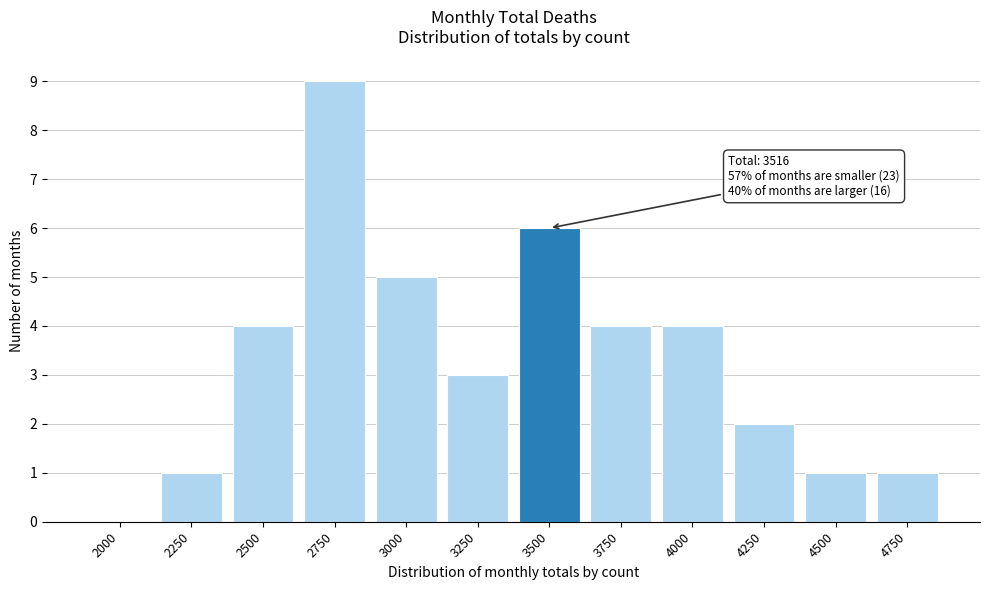

Reading right to left, what are all the values shown in this chart?

4750=1	4500=1	4250=2	4000=4	3750=4	3500=6	3250=3	3000=5	2750=9	2500=4	2250=1	2000=0